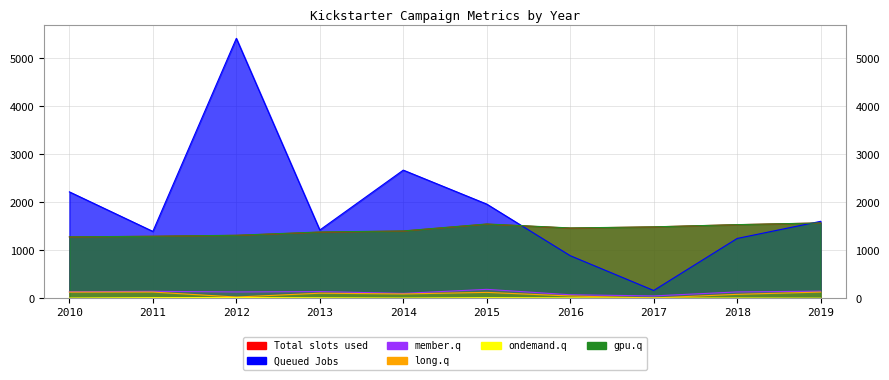

What is the spread (max minus min) of values at 2019?

1600.4